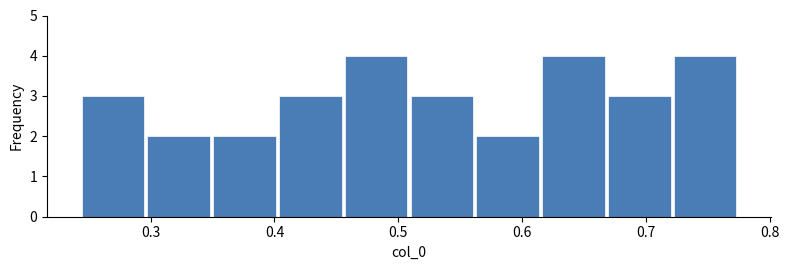

Reading left to right, list every bar in this chart as the range it spans on the x-axis followed by its height. Neither the bar edges nor the heights are printed on the chart, so give them approximately, as read against the axes.

0.24 to 0.30: 3
0.30 to 0.35: 2
0.35 to 0.40: 2
0.40 to 0.46: 3
0.46 to 0.51: 4
0.51 to 0.56: 3
0.56 to 0.61: 2
0.61 to 0.67: 4
0.67 to 0.72: 3
0.72 to 0.77: 4